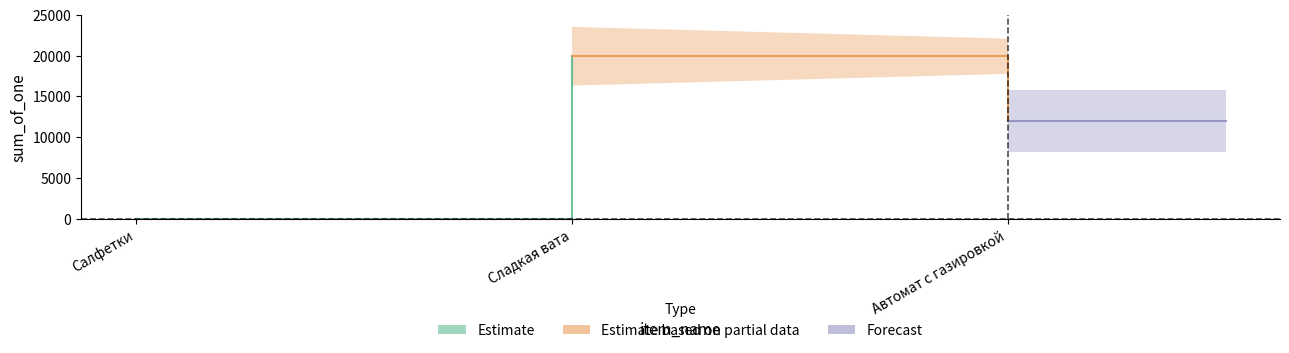

The chart shows a value of 8 at Салфетки. True or false?

False